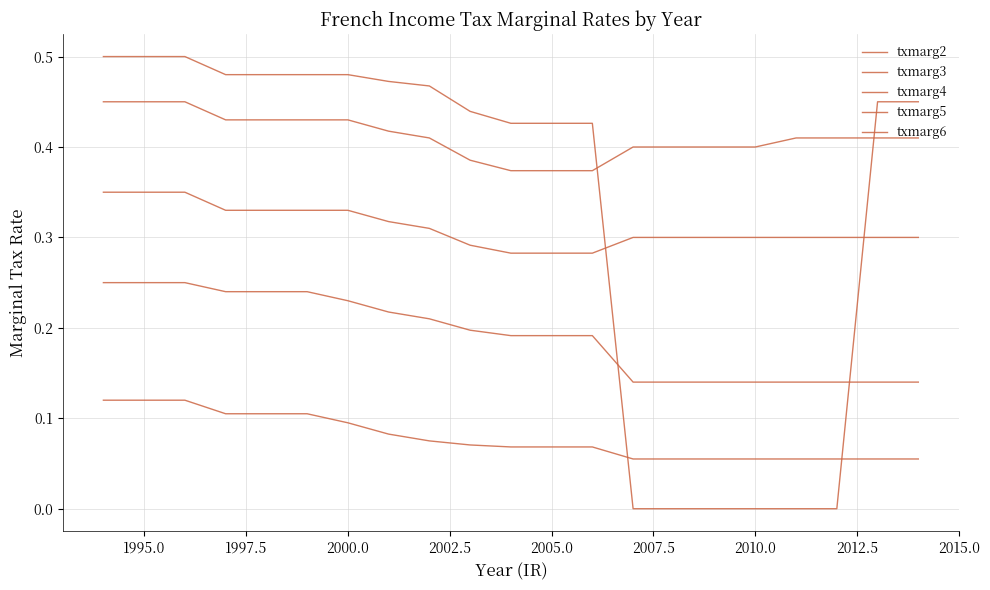

True or false: txmarg5 has a value of 0.4 at 2010.0.

True